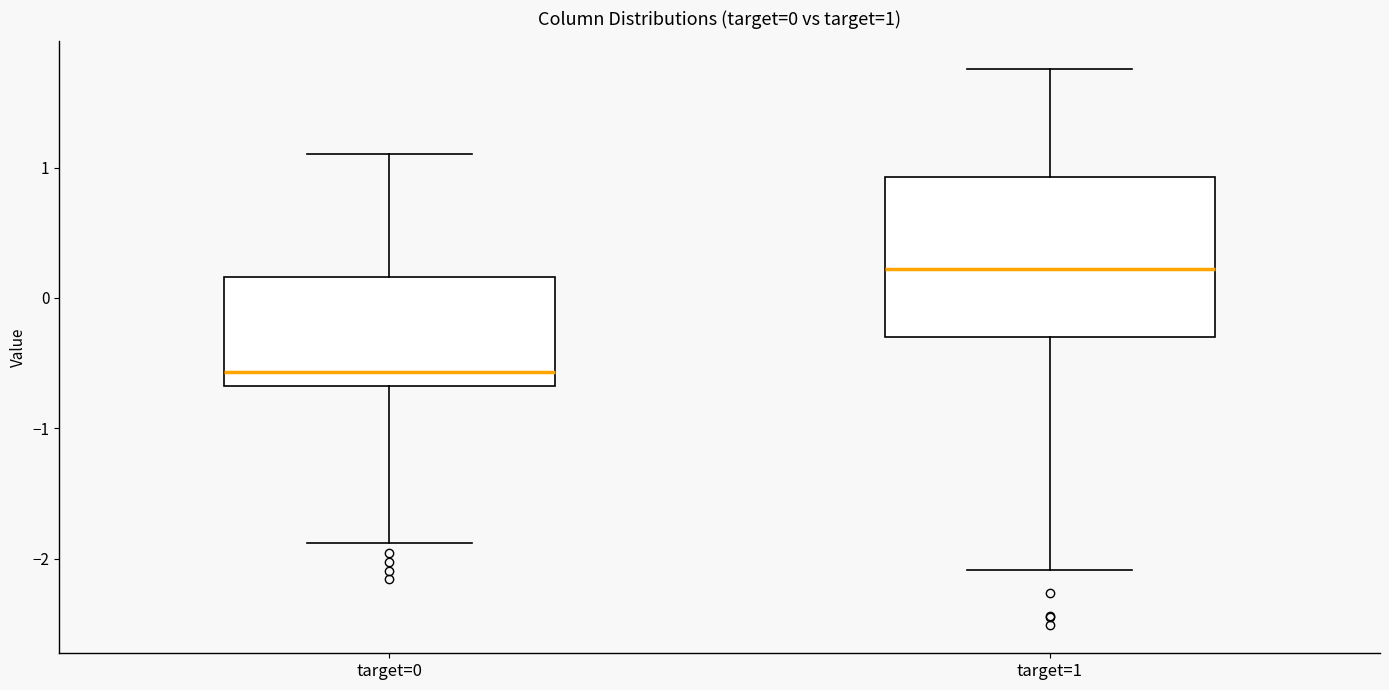

Comparing the boxes themselves (not the whiskers), which one is the tallest?

target=1